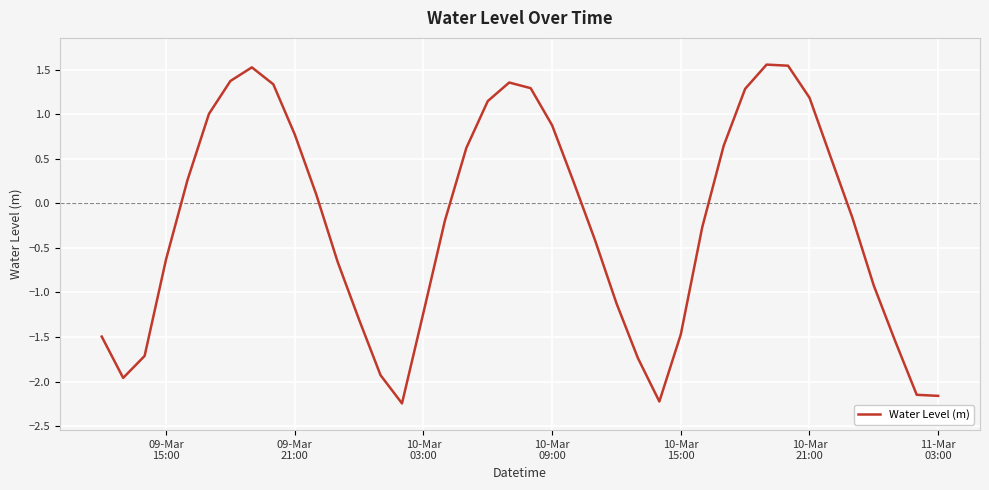

What is the maximum value shown in the chart?

1.6